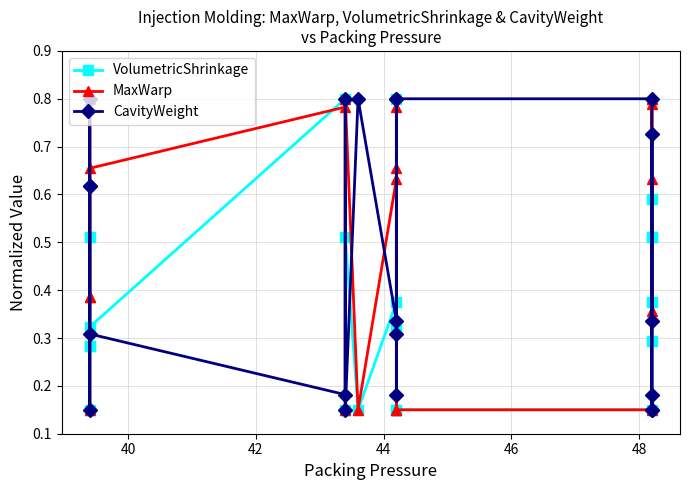

Is this an area chart (filled region under the line)?

No